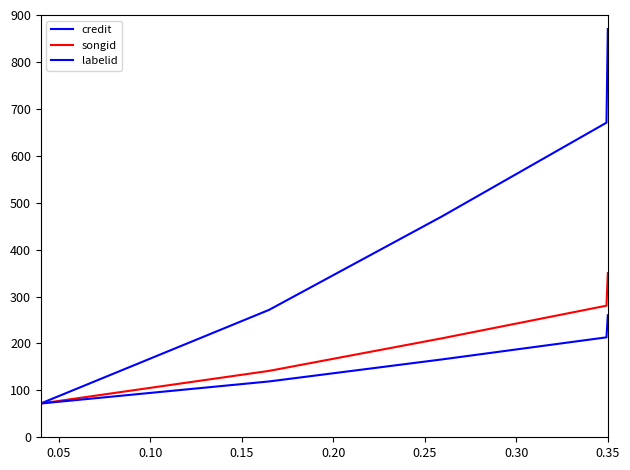

Does the chart display data point markers on the line(s)?

No